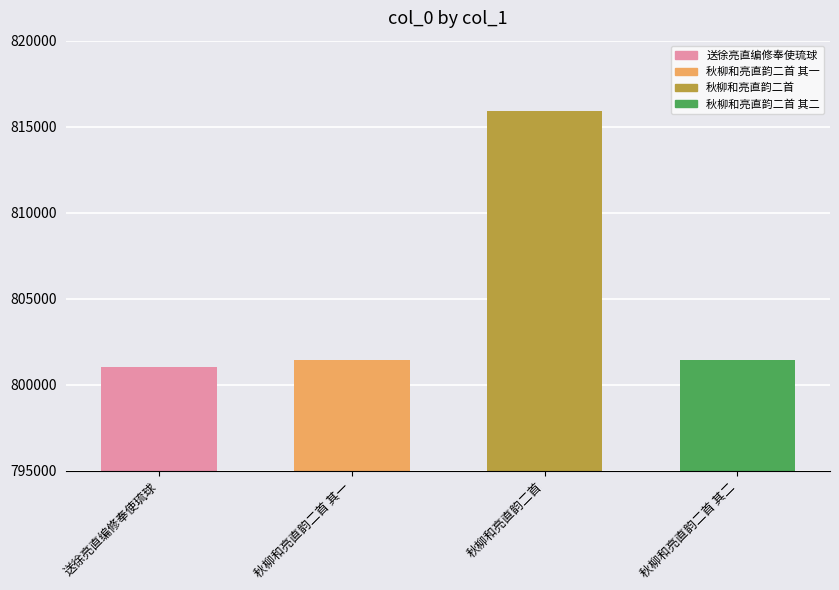

What is the label of the 1st bar from the left?

送徐亮直编修奉使琉球